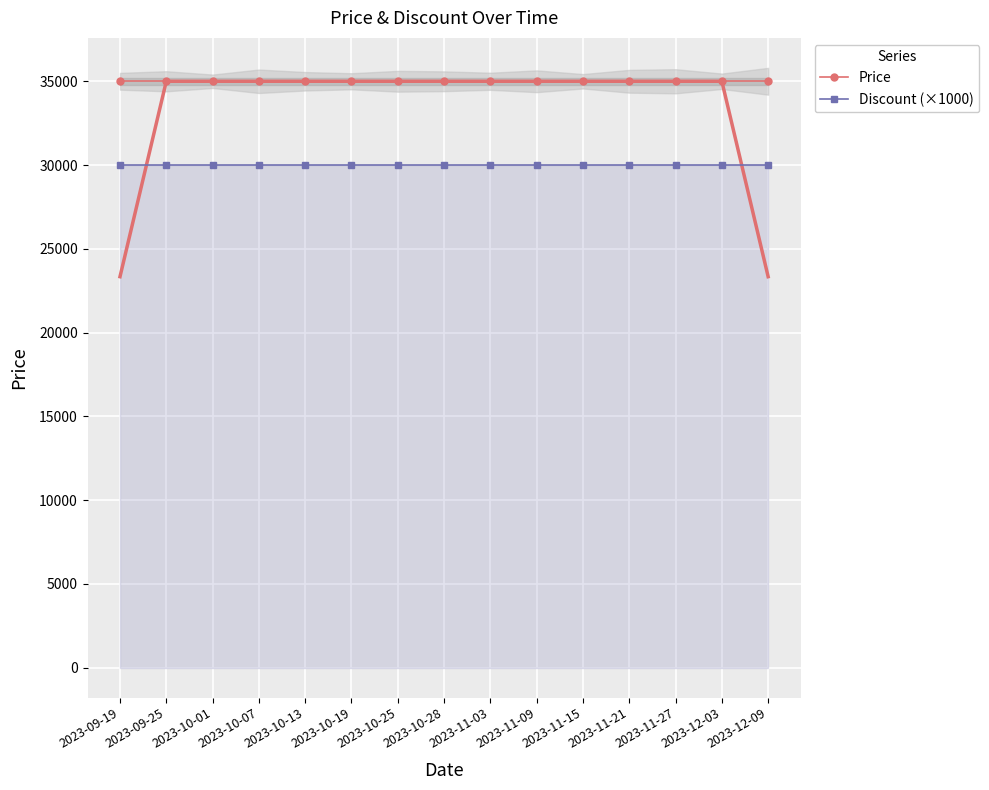

What value does the Discount (×1000) series have at 2023-10-13?

30000